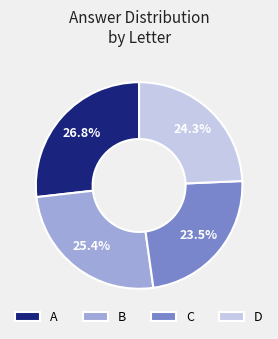

To the nearest percent, what is the combined percentage of B and D?

50%